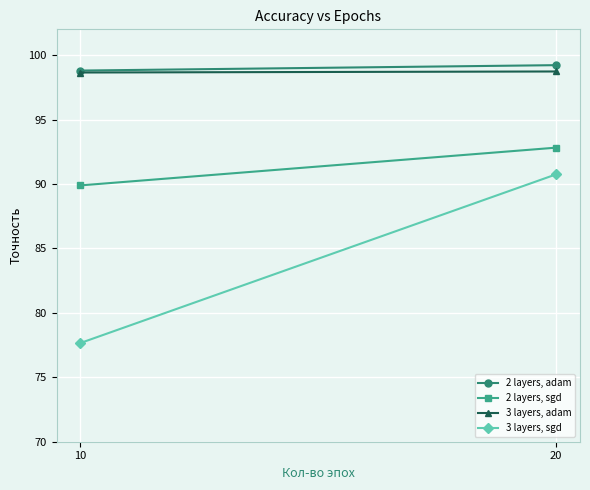

Count the 2 layers, sgd values in the range 89 to 92.

1